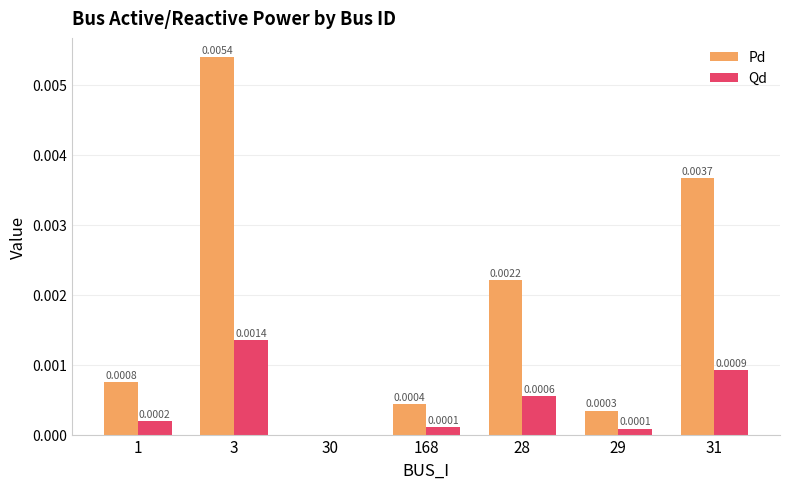

Count the number of categories in the chart.

7